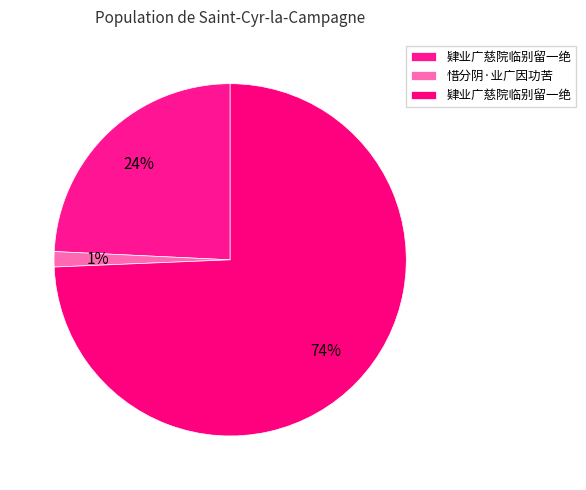

How many slices are in this pie chart?

3